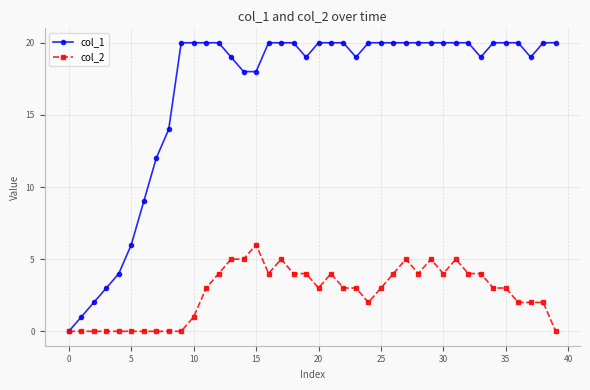

Reading left to right, transcribe all the data shown in this chart.

col_1: 0	1	2	3	4	6	9	12	14	20	20	20	20	19	18	18	20	20	20	19	20	20	20	19	20	20	20	20	20	20	20	20	20	19	20	20	20	19	20	20
col_2: 0	0	0	0	0	0	0	0	0	0	1	3	4	5	5	6	4	5	4	4	3	4	3	3	2	3	4	5	4	5	4	5	4	4	3	3	2	2	2	0